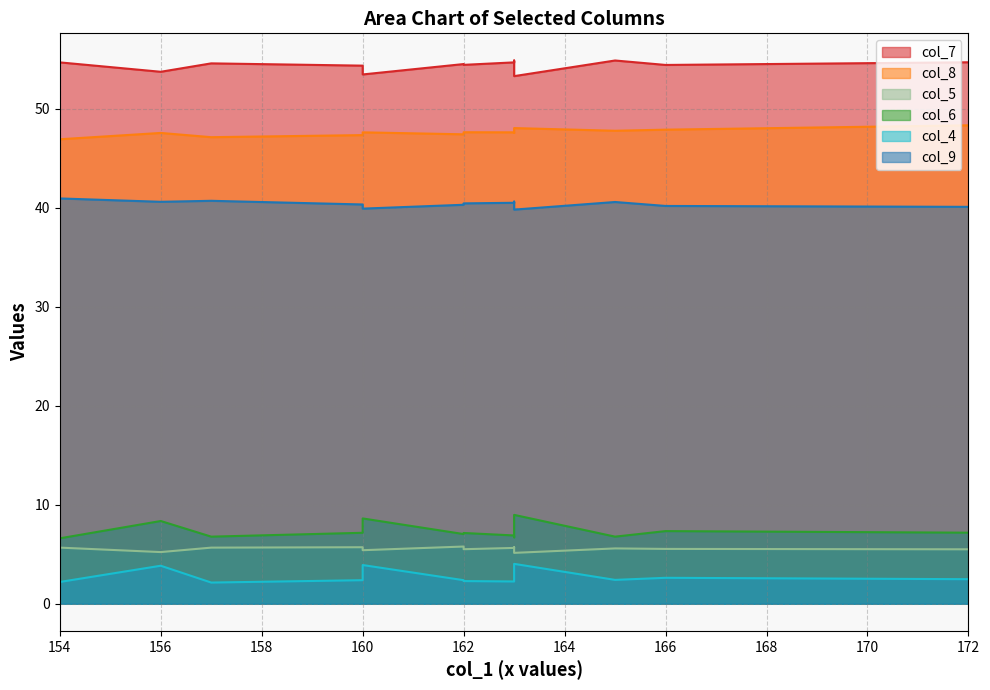

Rank the series at Random Data 5 from highest to lowest value.

col_7, col_8, col_9, col_6, col_5, col_4